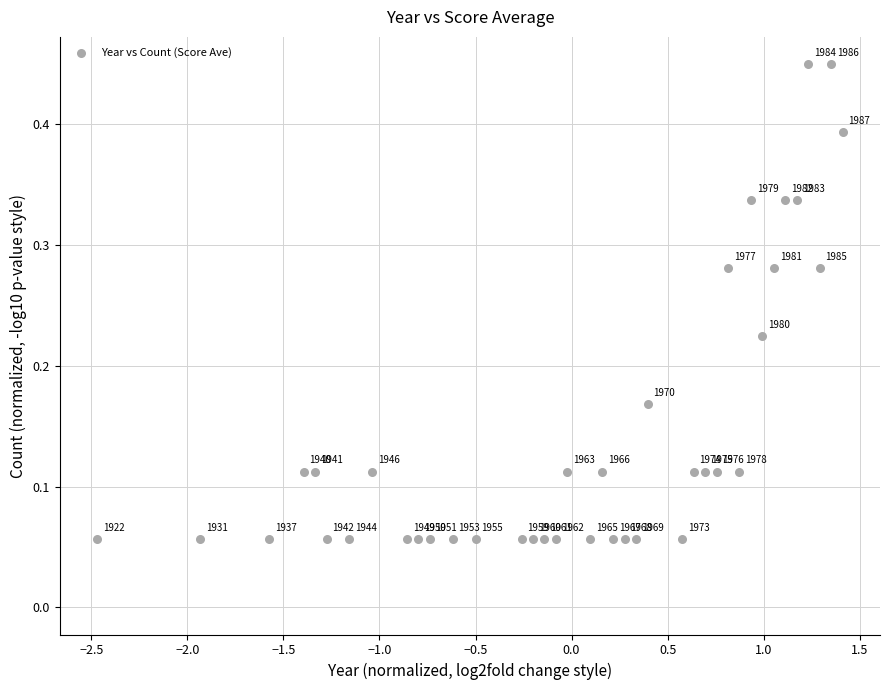

What is the range of X values (max minus min)?

3.9